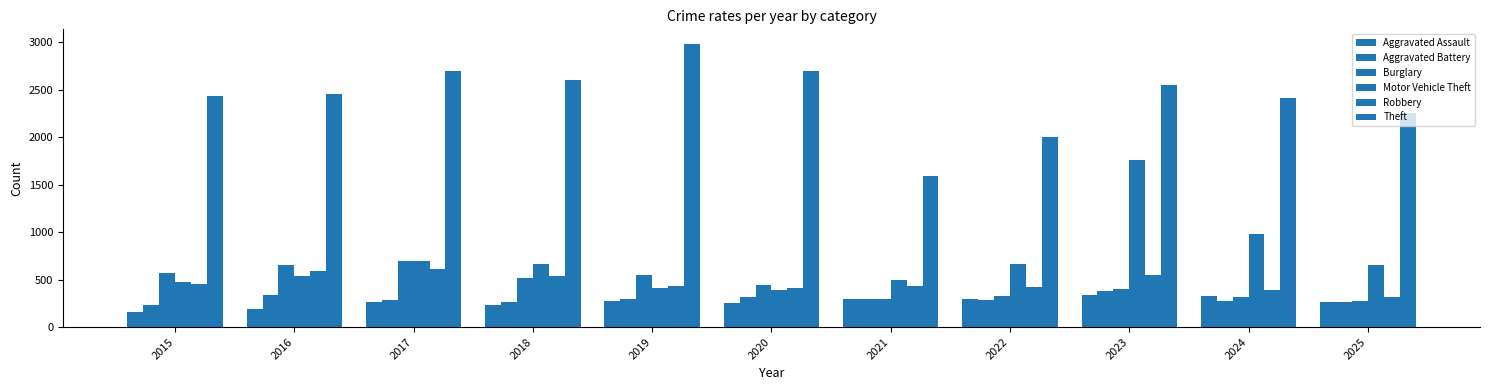

Reading left to right, transcribe all the data shown in this chart.

Aggravated Assault: 155	191	262	237	271	250	291	291	334	324	260
Aggravated Battery: 233	342	288	260	294	317	291	286	383	277	267
Burglary: 574	657	699	517	550	442	298	332	400	318	270
Motor Vehicle Theft: 471	540	693	662	407	395	495	668	1757	975	653
Robbery: 453	589	612	542	433	413	434	423	548	394	319
Theft: 2433	2458	2694	2603	2985	2698	1585	2002	2548	2412	2258